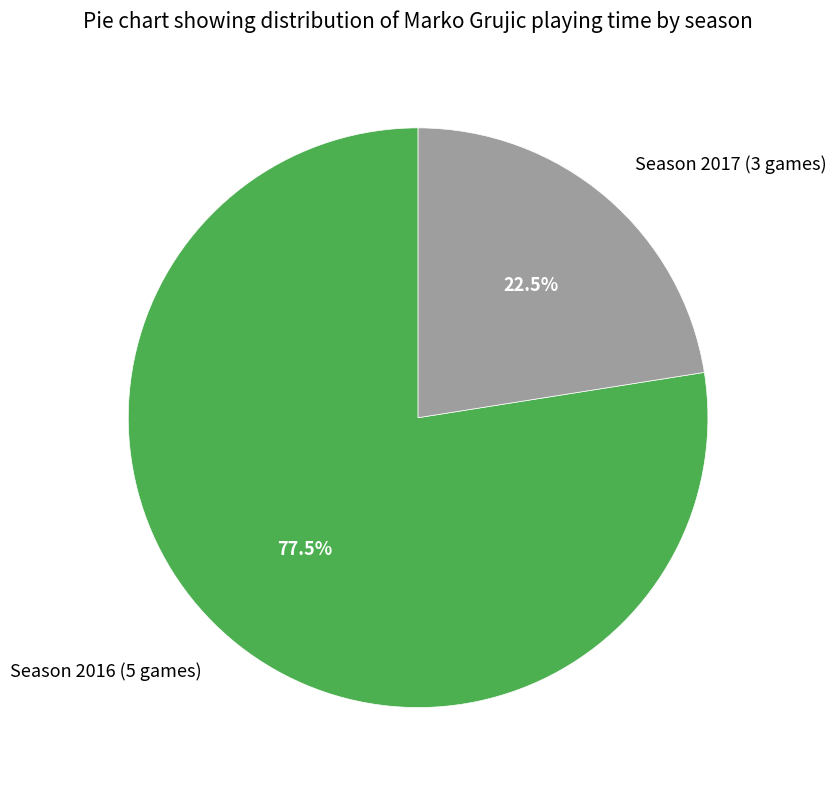

Which category has the smallest portion of the pie?

Season 2017 (3 games)